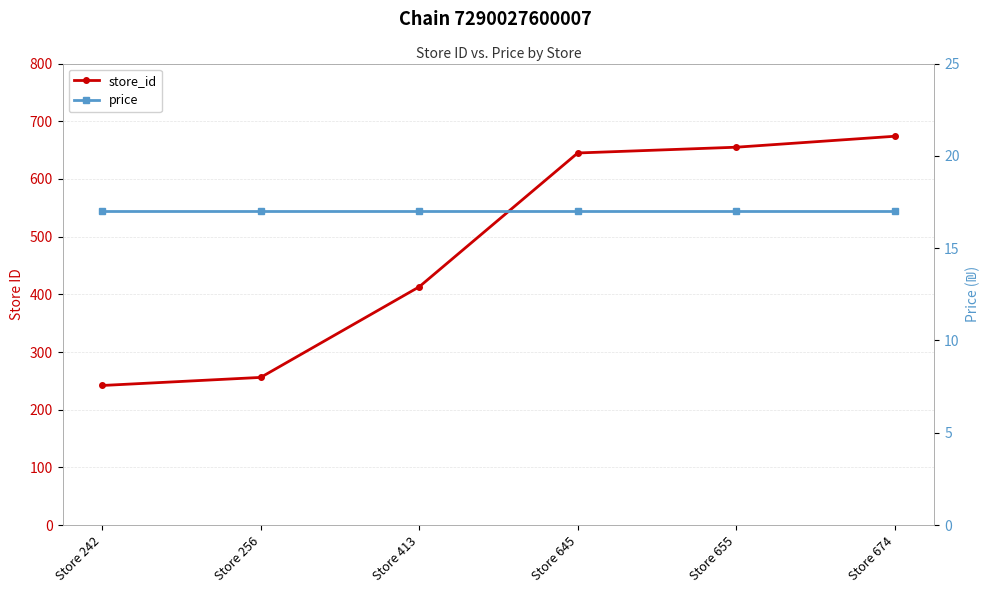

What is the difference between the second highest and minimum values in the store_id series?

413